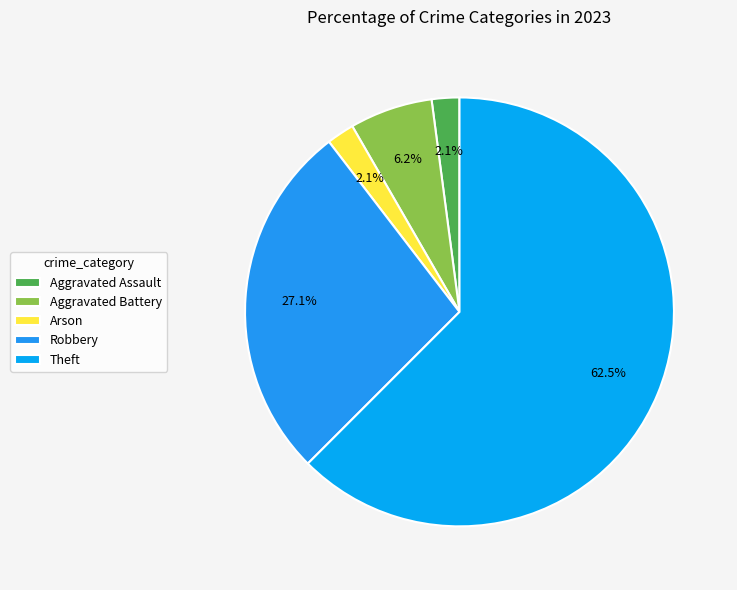

Count the number of slices in the pie.

5